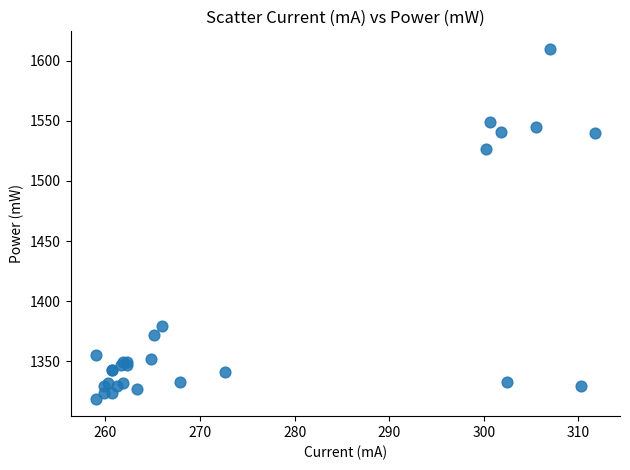

What Y value in the scatter plot is closest to 1464?

1526.8